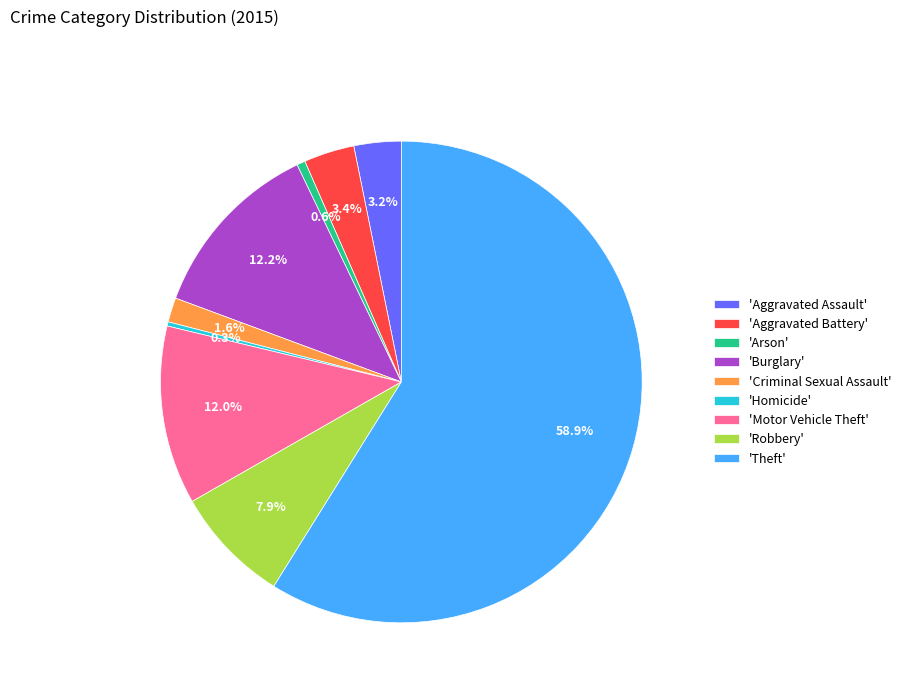

Which category has the biggest portion of the pie?

'Theft'